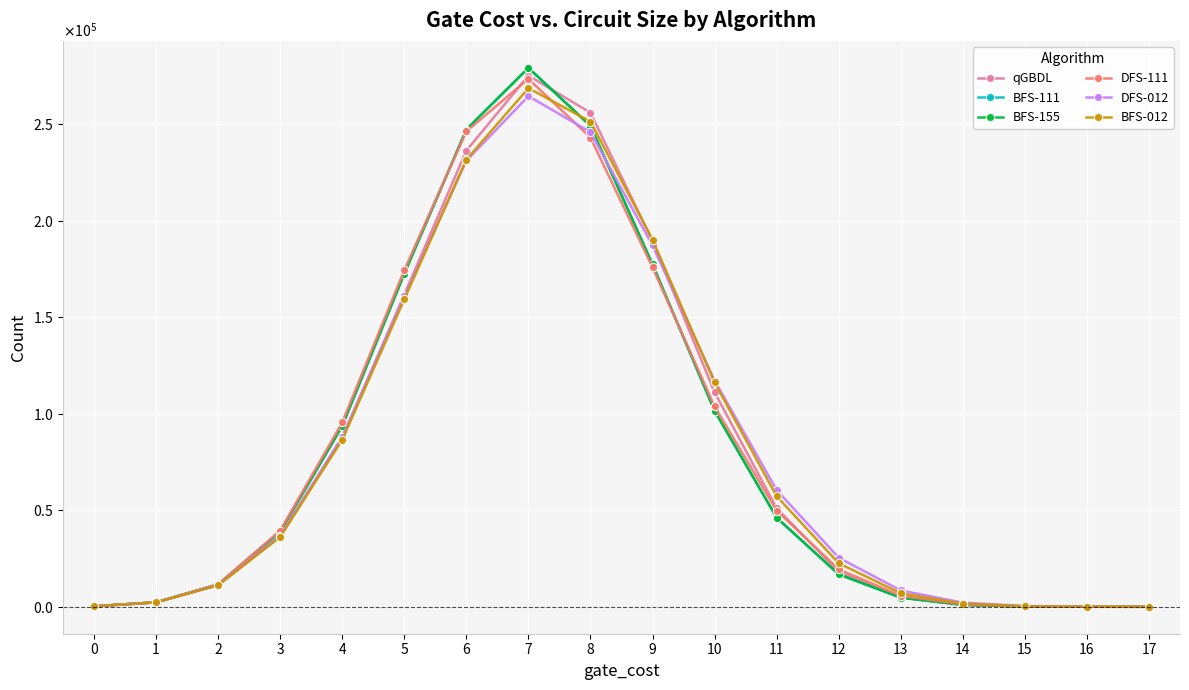

Does the chart have visible grid lines?

Yes